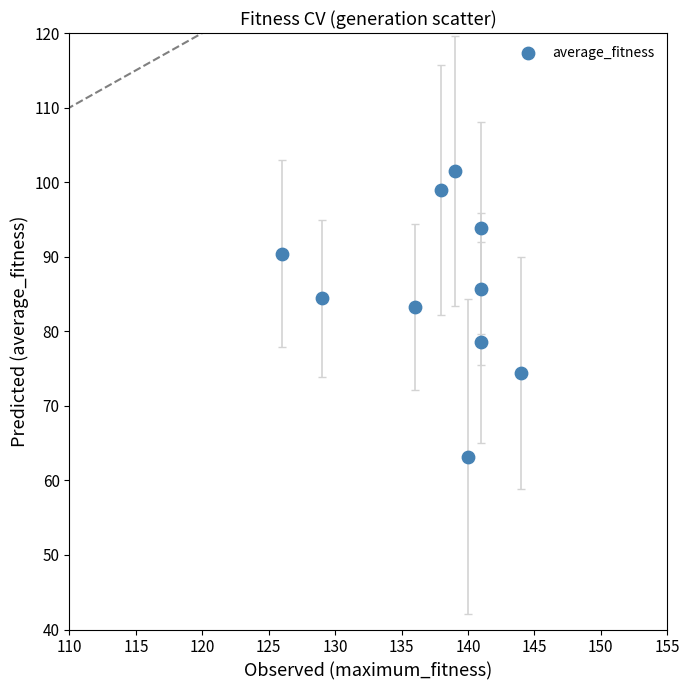

What is the average X value?

137.5